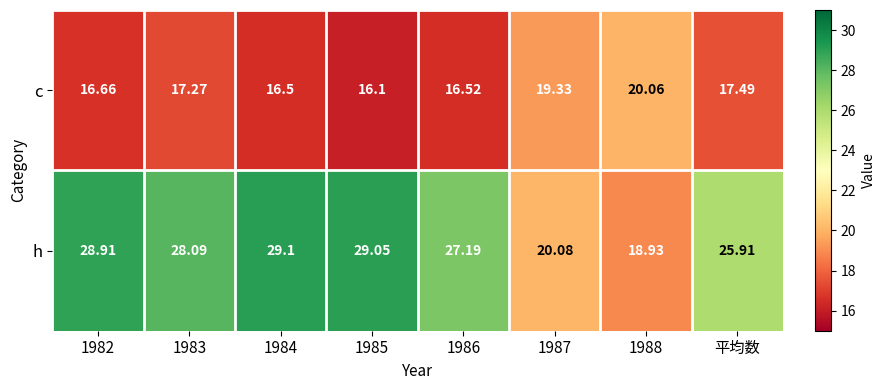

Where is c nearest to the value 18?

平均数